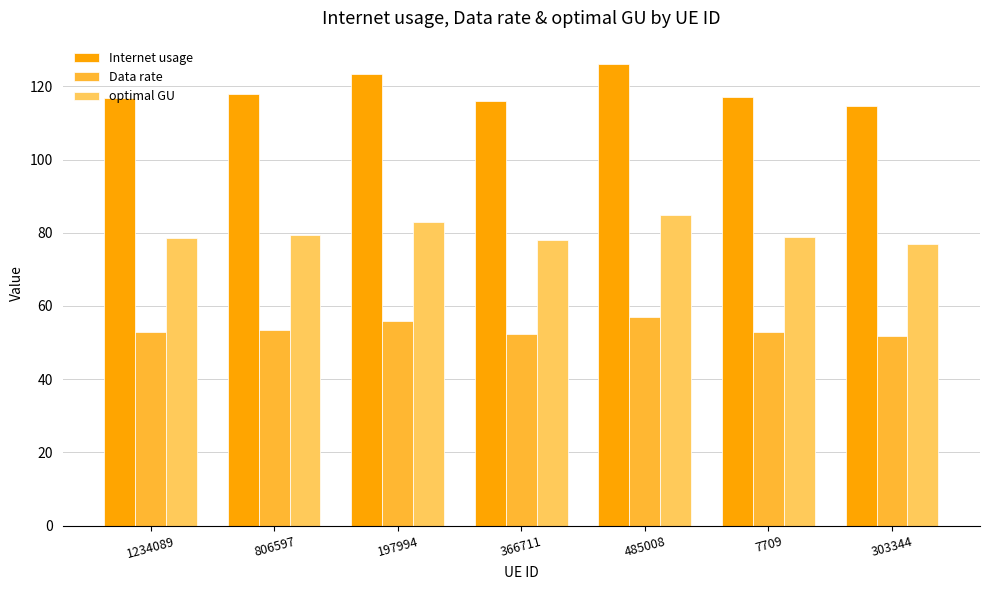

What position from the right is 303344?

1